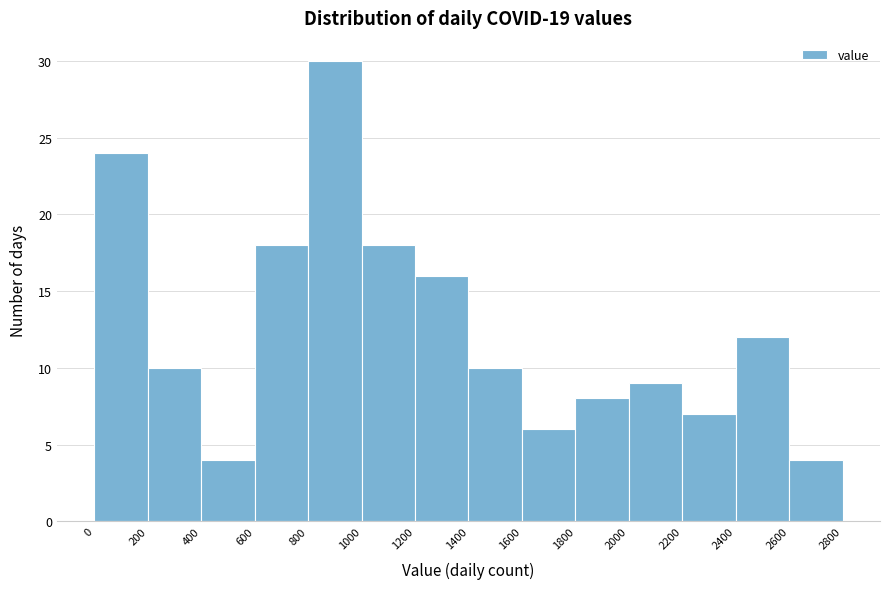

Reading left to right, transcribe this chart: for each bar, give the range it covers on the x-axis and its height. The values are not printed on the chart, so give them approximately, as read against the axis.

0 to 200: 24
200 to 400: 10
400 to 600: 4
600 to 800: 18
800 to 1000: 30
1000 to 1200: 18
1200 to 1400: 16
1400 to 1600: 10
1600 to 1800: 6
1800 to 2000: 8
2000 to 2200: 9
2200 to 2400: 7
2400 to 2600: 12
2600 to 2800: 4